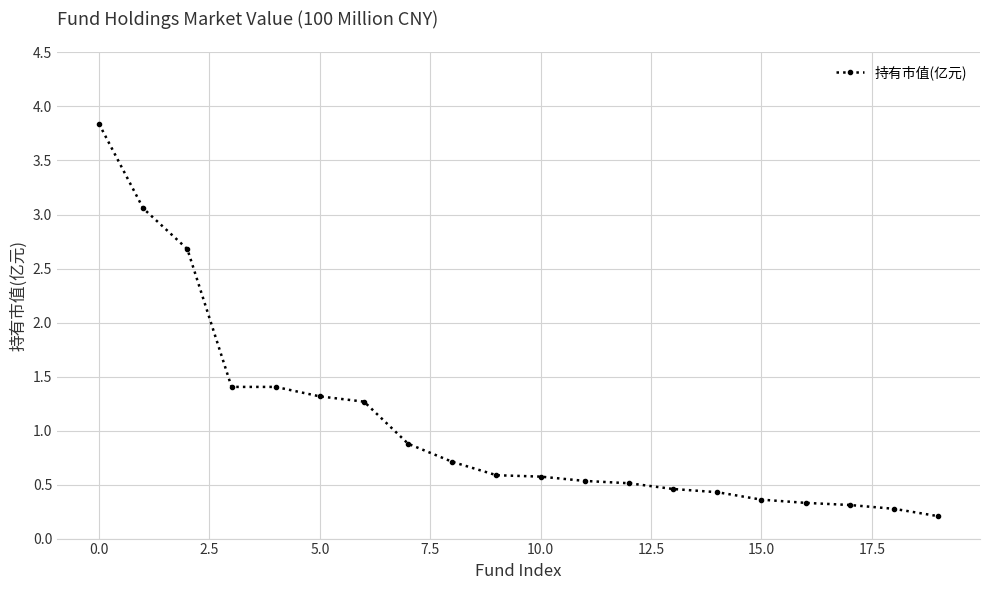

What is the greatest value displayed?

3.8